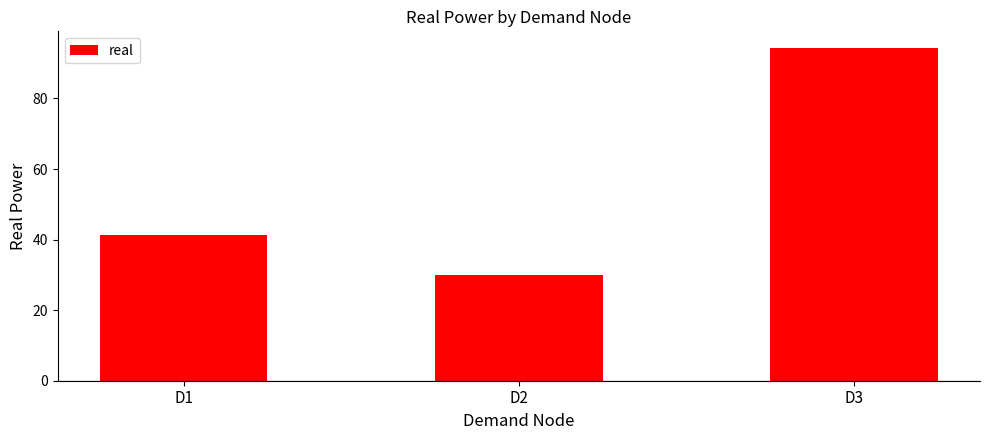

What is the greatest value displayed?

94.3